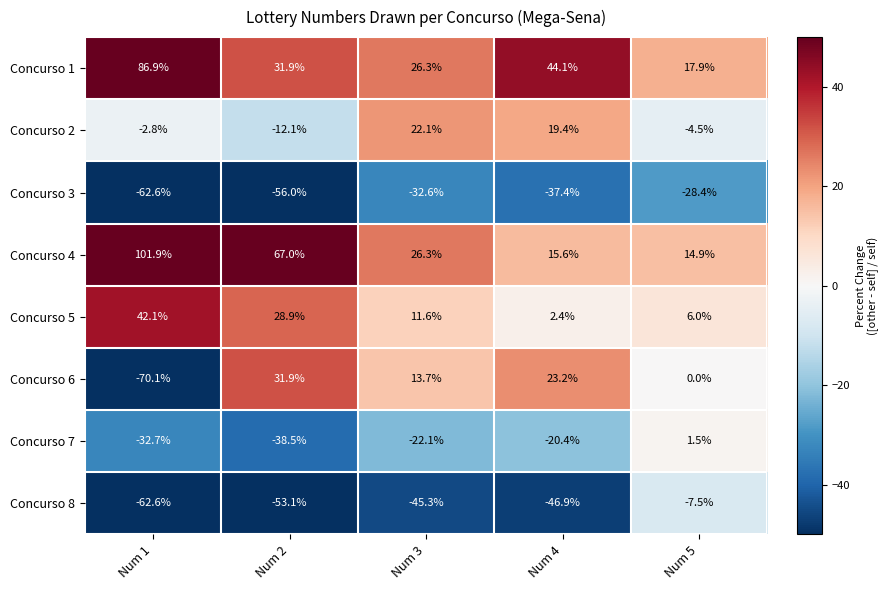

Which label corresponds to the largest value in the chart?

Num 1